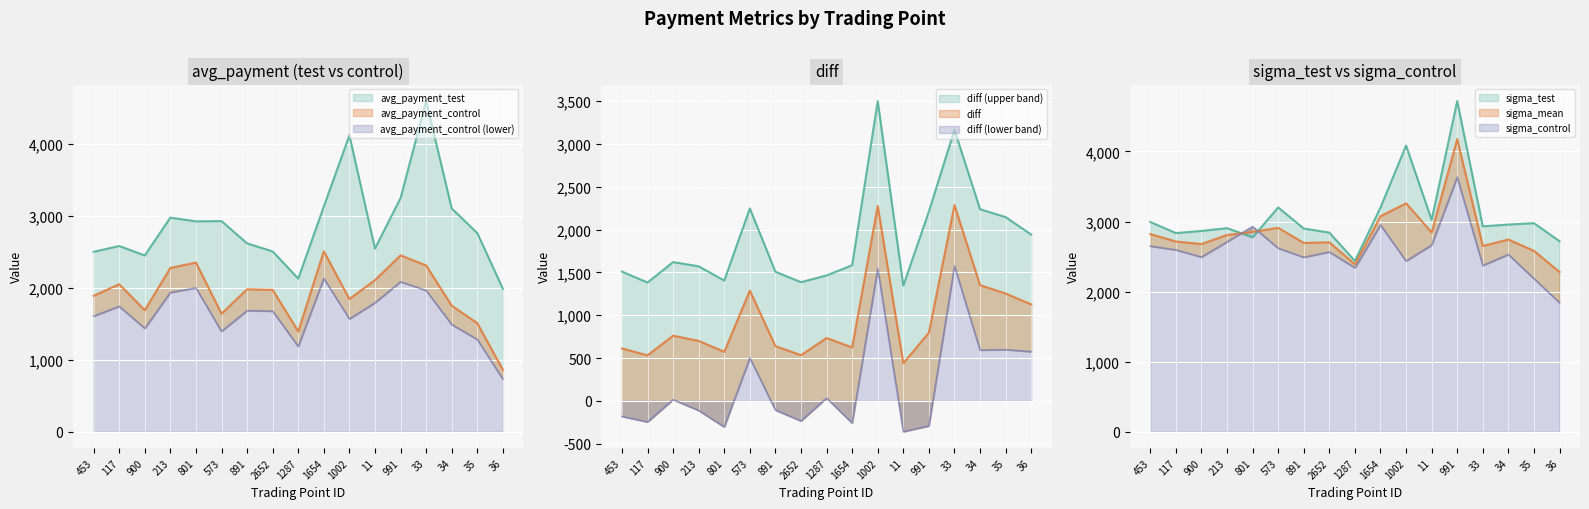

True or false: avg_payment_control and sigma_test intersect in this chart.

False